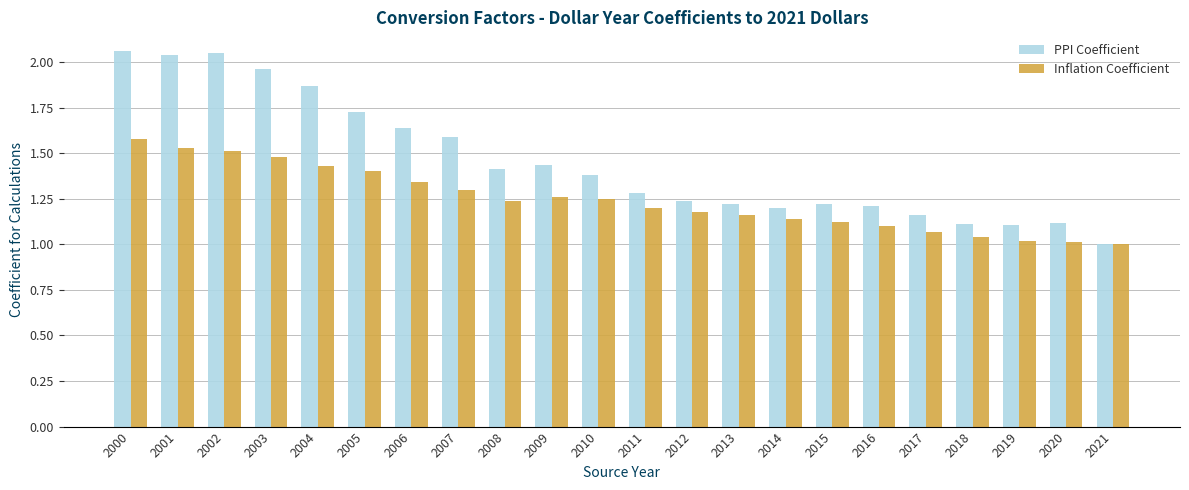

The Inflation Coefficient series shows 1.5 at 2001. True or false?

True